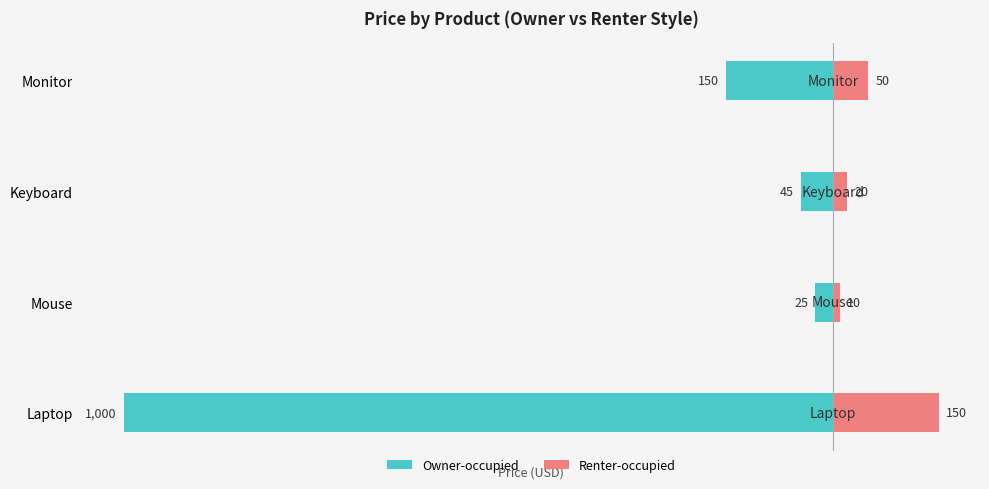

What are all the series names shown in the legend?

Owner-occupied, Renter-occupied